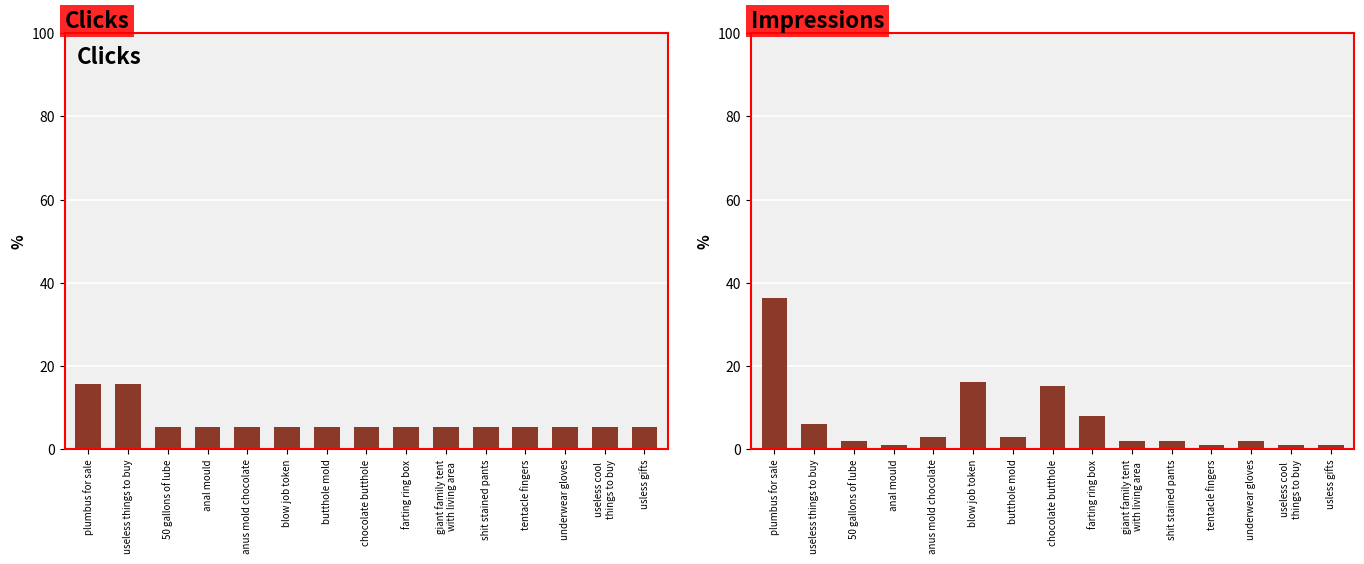

Rank the series by their average value, from highest to lowest.

Impressions %, Clicks %